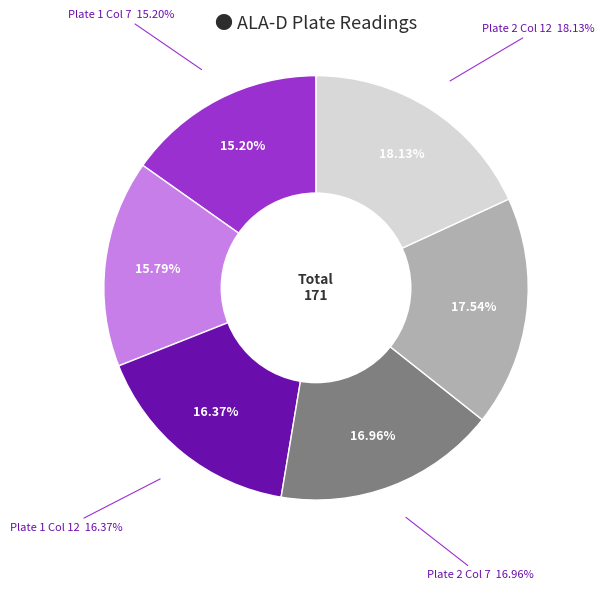

What is the change in value from Plate 1 Col 9 to Plate 2 Col 7?

+2